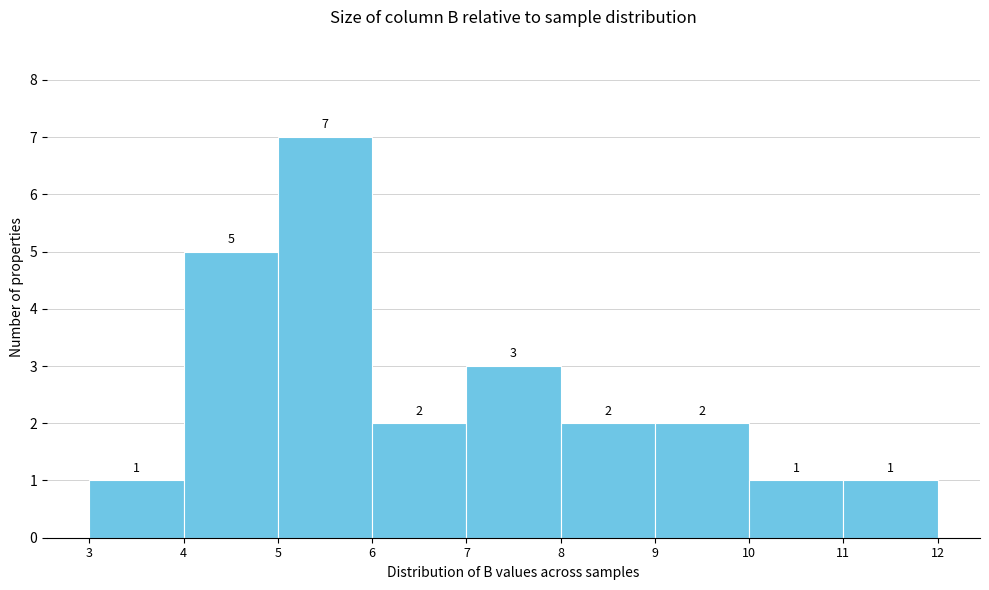

Reading left to right, list every bar in this chart as the range it spans on the x-axis followed by its height.

3 to 4: 1
4 to 5: 5
5 to 6: 7
6 to 7: 2
7 to 8: 3
8 to 9: 2
9 to 10: 2
10 to 11: 1
11 to 12: 1